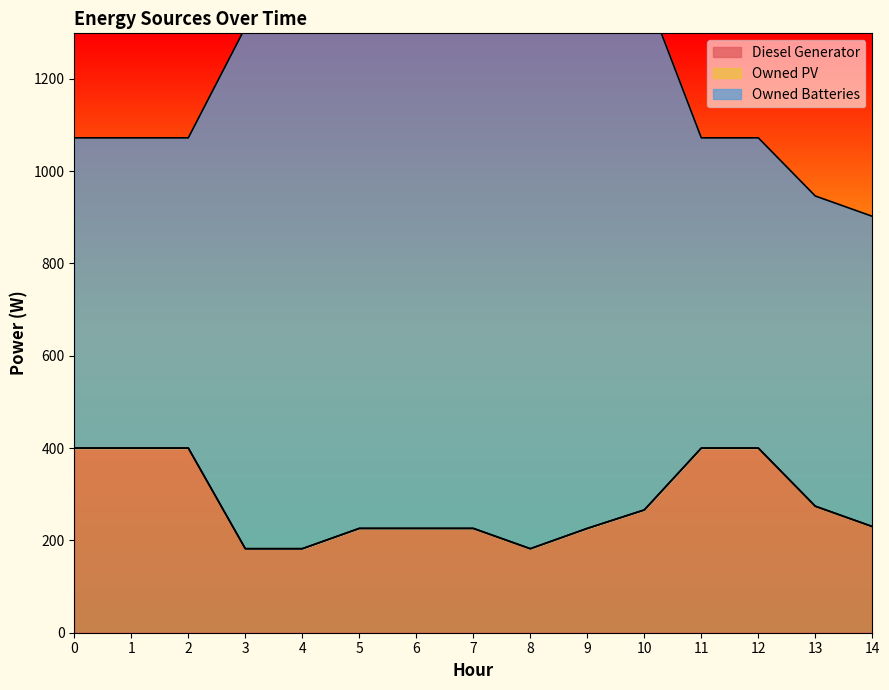

What is the sum of the Diesel Generator values at 12 and 8?

582